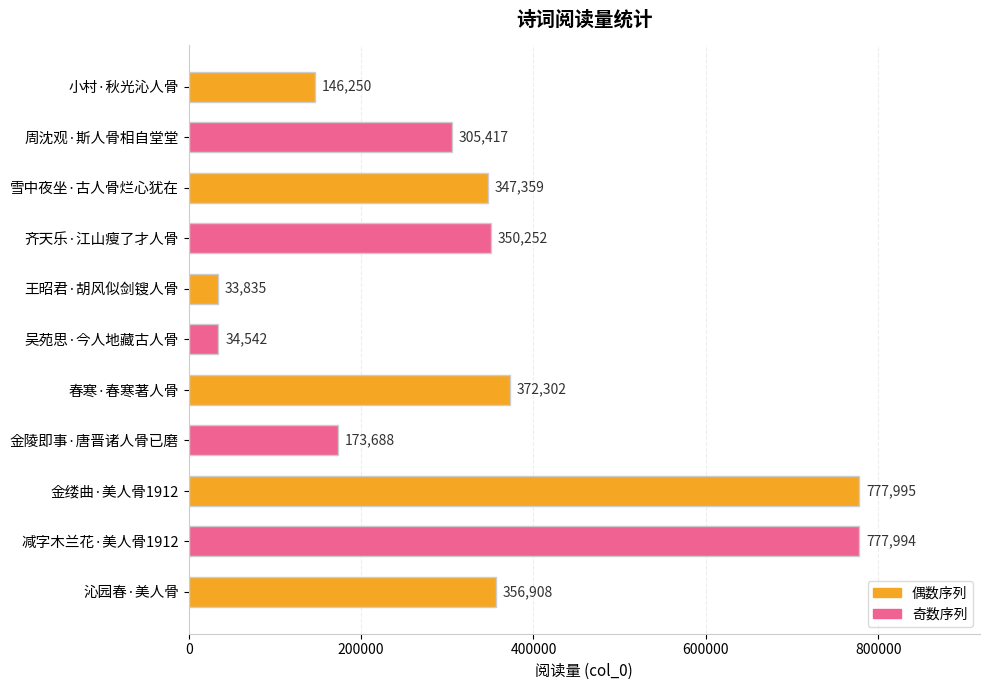

Which has a higher value, 雪中夜坐·古人骨烂心犹在 or 齐天乐·江山瘦了才人骨?

齐天乐·江山瘦了才人骨